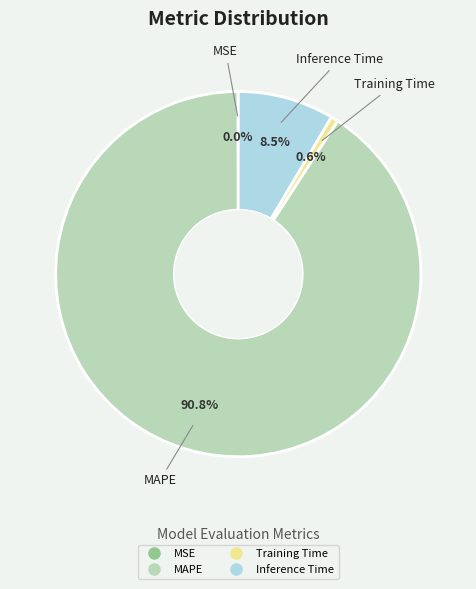

What percentage do Training Time and MAPE together represent?

91.5%